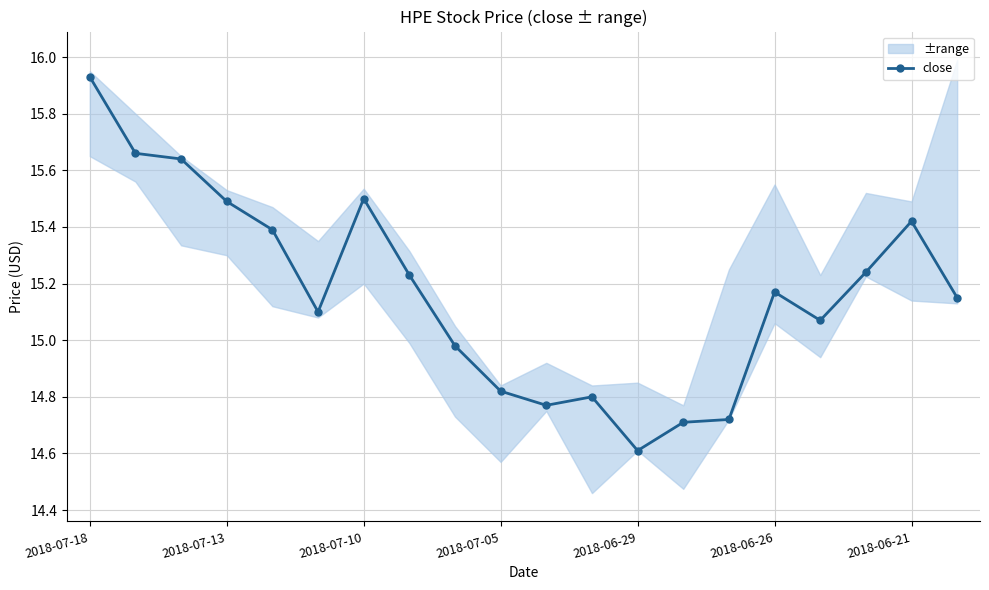

What is the sum of the values at 13 and 8?

29.7